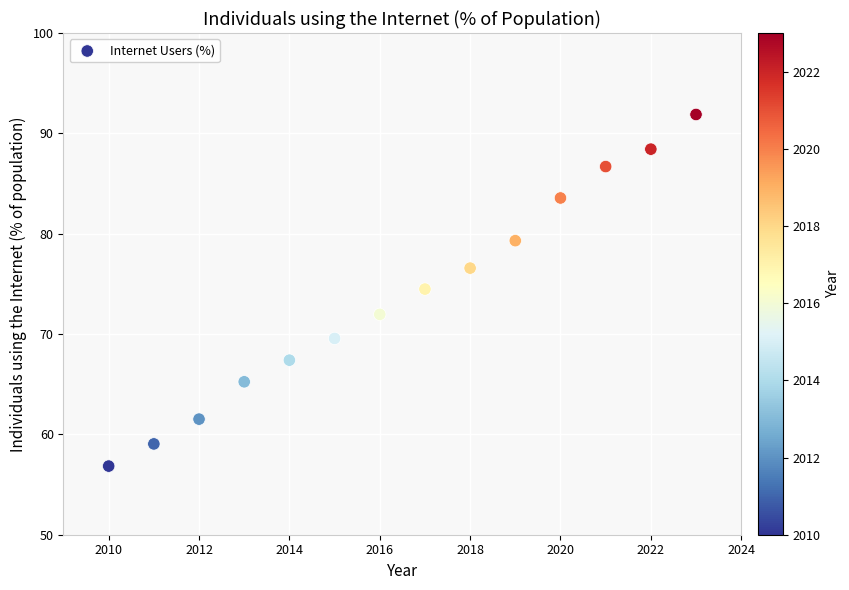

What is the range of Y values (max minus min)?

35.0